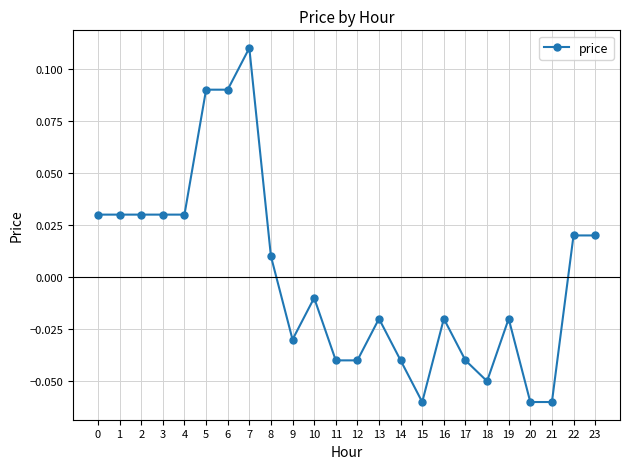

What is the difference between the maximum and minimum values?

0.2